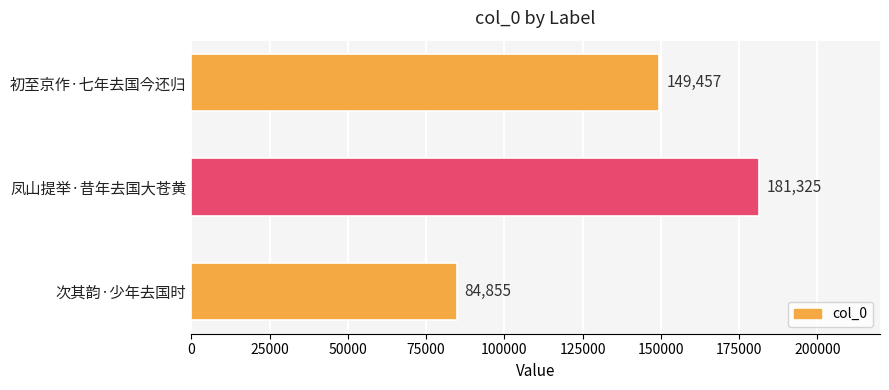

Rank the categories by value from highest to lowest.

凤山提举·昔年去国大苍黄, 初至京作·七年去国今还归, 次其韵·少年去国时